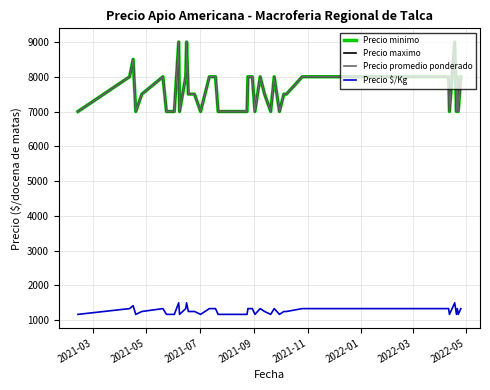

Which series has the largest range (max minus min)?

Precio minimo